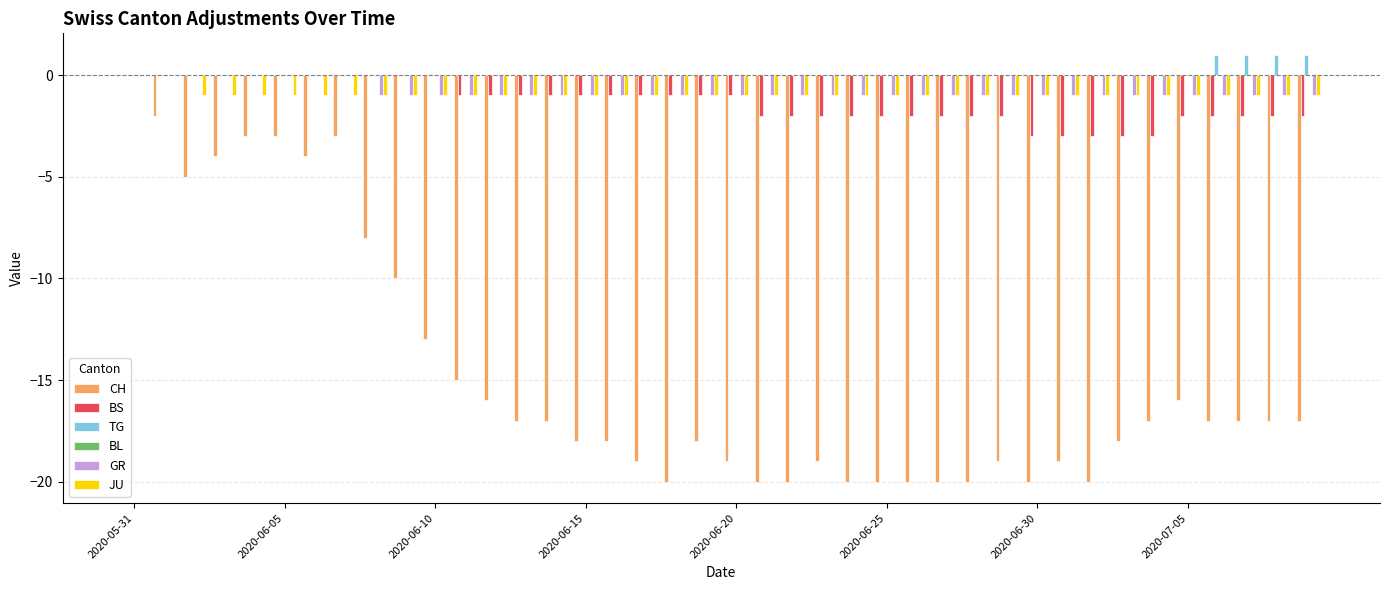

What is the sum of all CH values?

-588